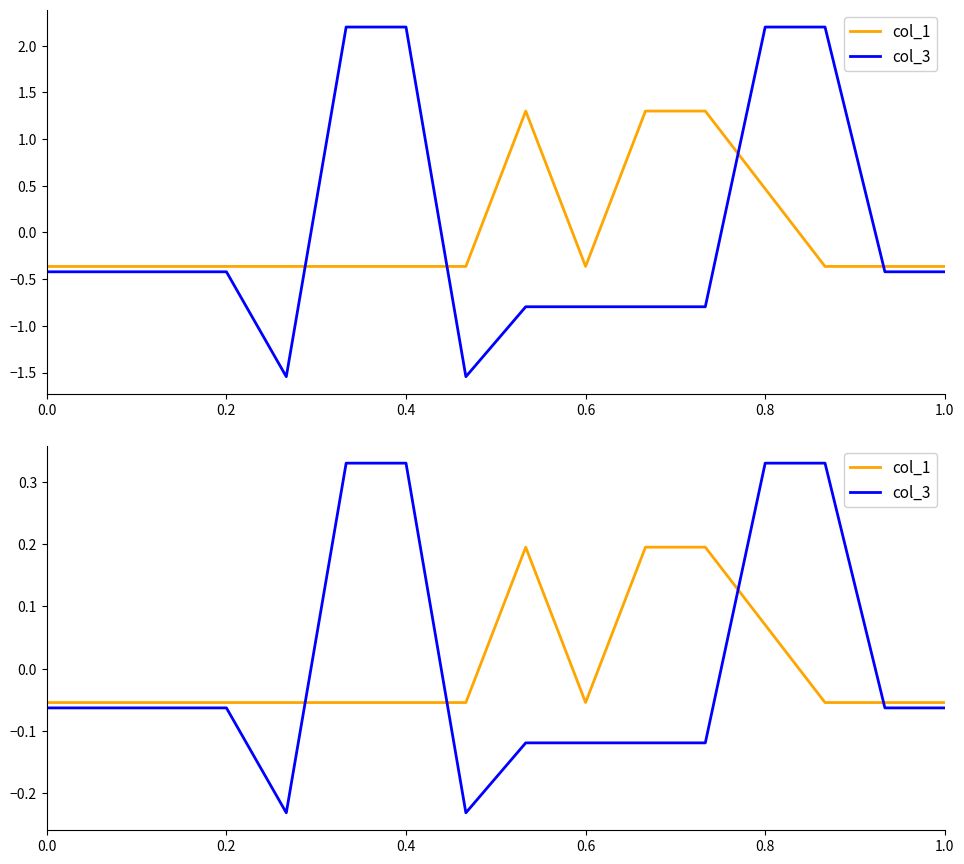

At which category does col_1 reach its first local valley?

0.6